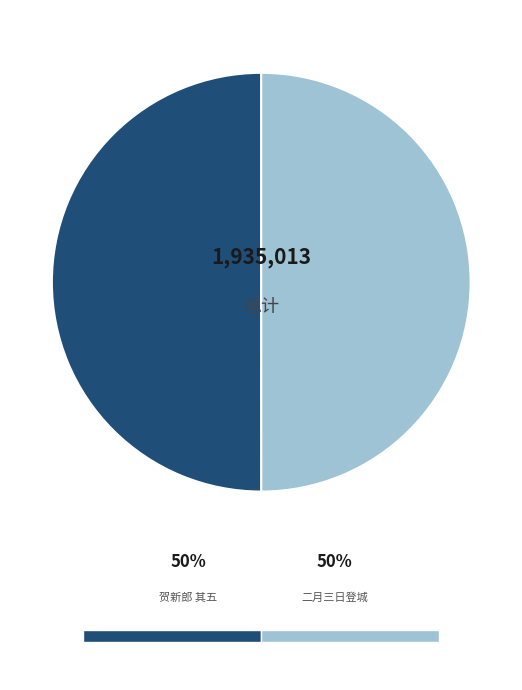

True or false: 贺新郎 其五 accounts for 55% of the total.

False